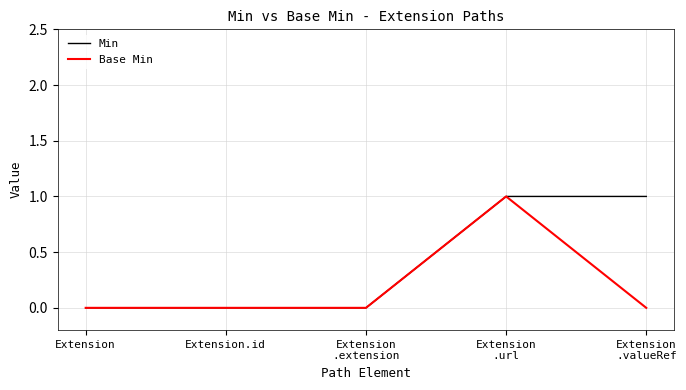

Count the Min values in the range 0 to 1.

5